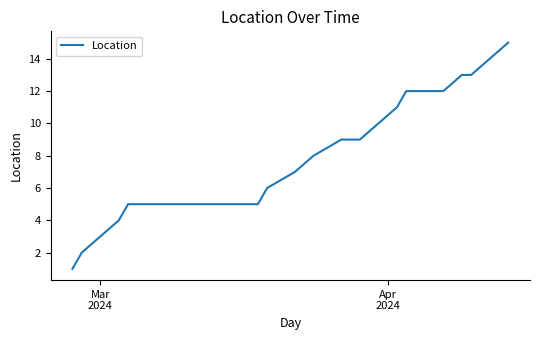

What is the greatest value displayed?

15